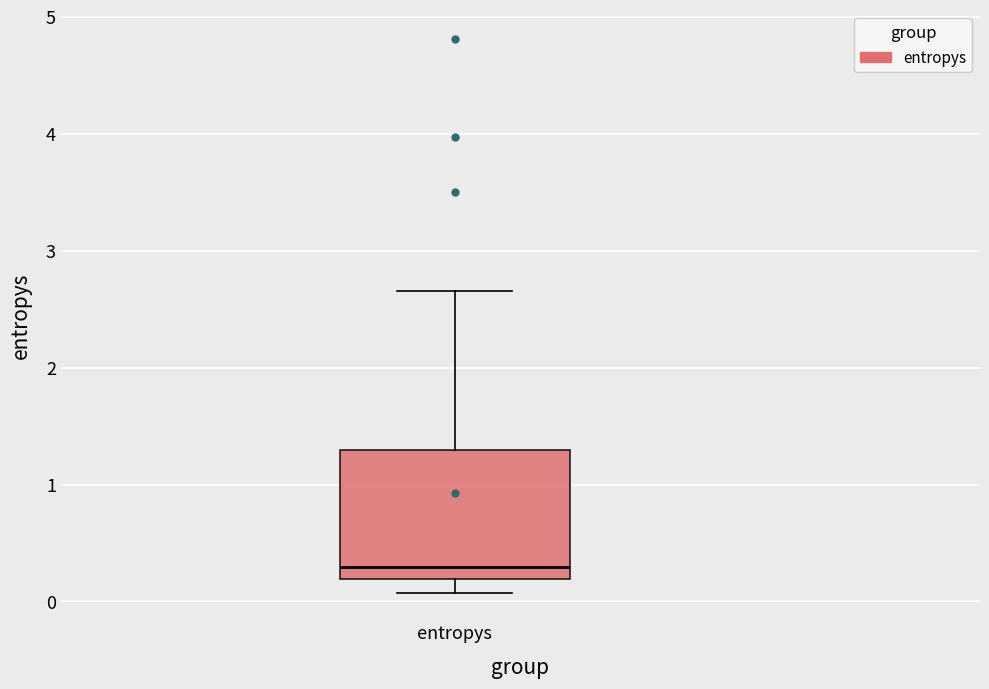

Transcribe this box plot: give where the median line is, the range the box spans, and where the two whiskers end, as read against the y-axis. The values are not printed on the chart, so give them approximately, as read against the axis.

median 0.3, box 0.2 to 1.3, whiskers 0.1 to 2.7